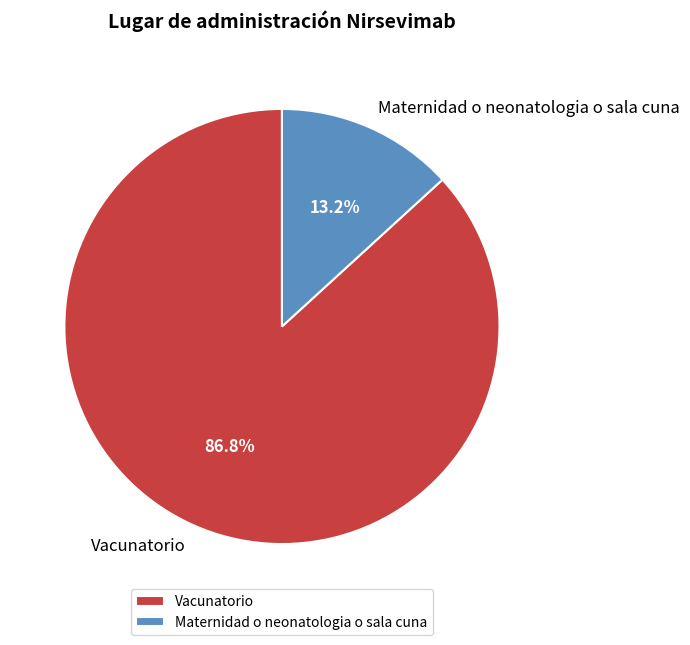

How many segments does this pie chart have?

2